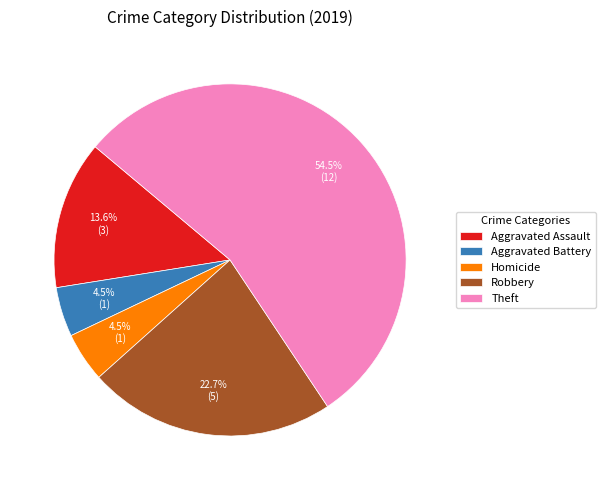

What is the ratio of the value at Robbery to the value at Homicide?

5.0